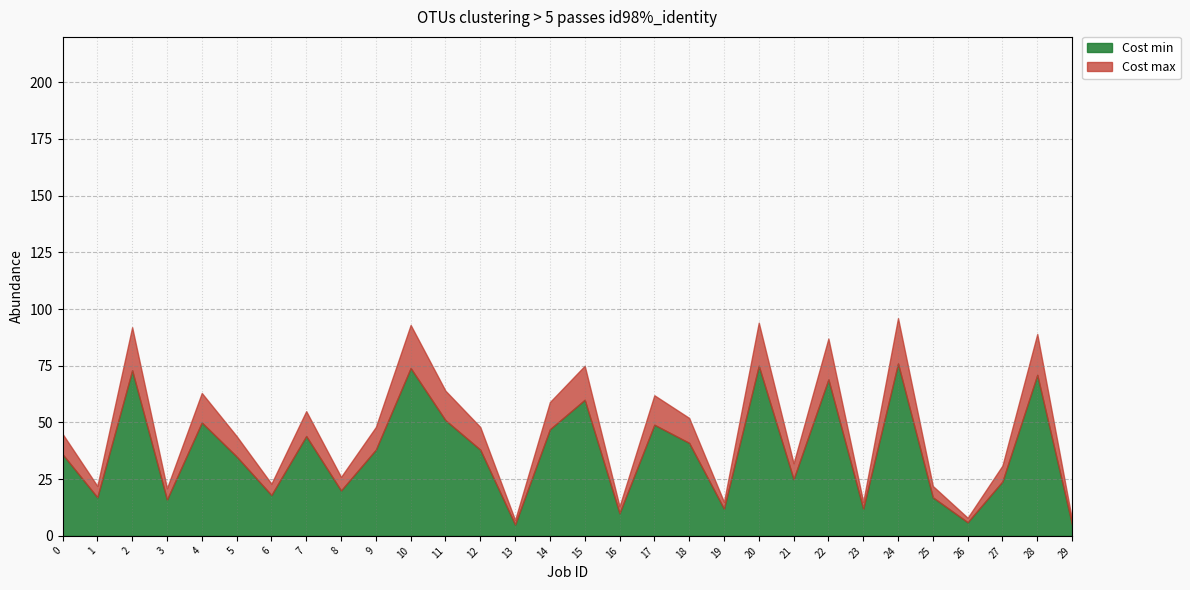

At how many categories does at least one series exceed 19?

24